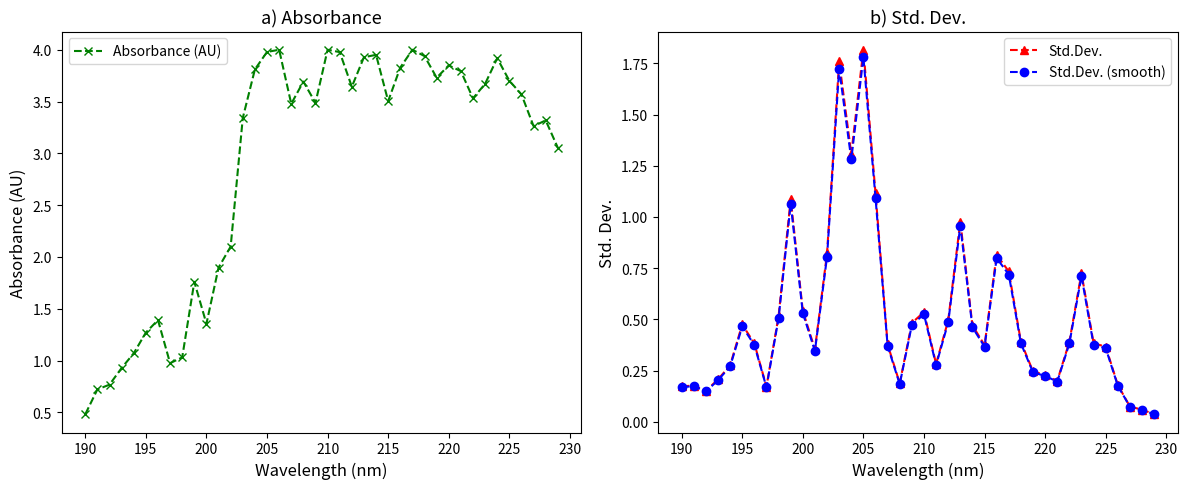

In Absorbance (AU), how many points are lower than both neighbors (excluding endpoints)?

9